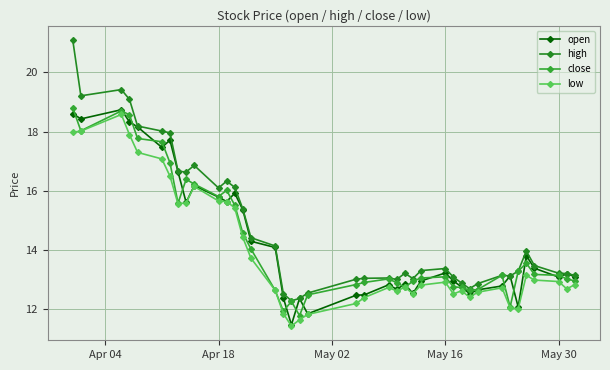

Reading left to right, what are all the values shown in this chart?

open: 18.6	18.4	18.7	18.3	18.2	17.5	17.7	16.6	15.6	16.2	15.8	15.6	15.9	15.4	14.3	14.1	12.4	11.5	12.4	11.8	12.5	12.5	12.8	12.7	12.8	12.5	13.0	13.2	13.0	12.8	12.5	12.7	12.8	13.1	12.1	13.8	13.4	13.1	13.2	13.1
high: 21.1	19.2	19.4	19.1	18.2	18.0	18.0	16.7	16.6	16.9	16.1	16.3	16.1	15.4	14.4	14.1	12.5	12.3	12.4	12.6	13.0	13.1	13.1	13.0	13.2	13.0	13.3	13.4	13.1	12.9	12.7	12.9	13.2	13.1	13.3	14.0	13.5	13.2	13.2	13.2
close: 18.8	18.0	18.7	18.6	17.8	17.7	16.9	15.6	16.4	16.2	15.8	16.0	15.5	14.6	14.0	12.6	11.9	12.3	11.8	12.5	12.8	12.9	13.0	12.9	12.8	12.9	13.1	13.1	12.8	12.7	12.7	12.7	13.2	12.1	13.3	13.6	13.2	13.2	13.0	13.0
low: 18.0	18.0	18.6	17.9	17.3	17.1	16.5	15.6	15.6	16.1	15.7	15.6	15.4	14.4	13.7	12.6	11.9	11.4	11.7	11.8	12.2	12.4	12.7	12.6	12.8	12.5	12.8	12.9	12.5	12.6	12.4	12.6	12.7	12.1	12.0	13.2	13.0	12.9	12.7	12.8